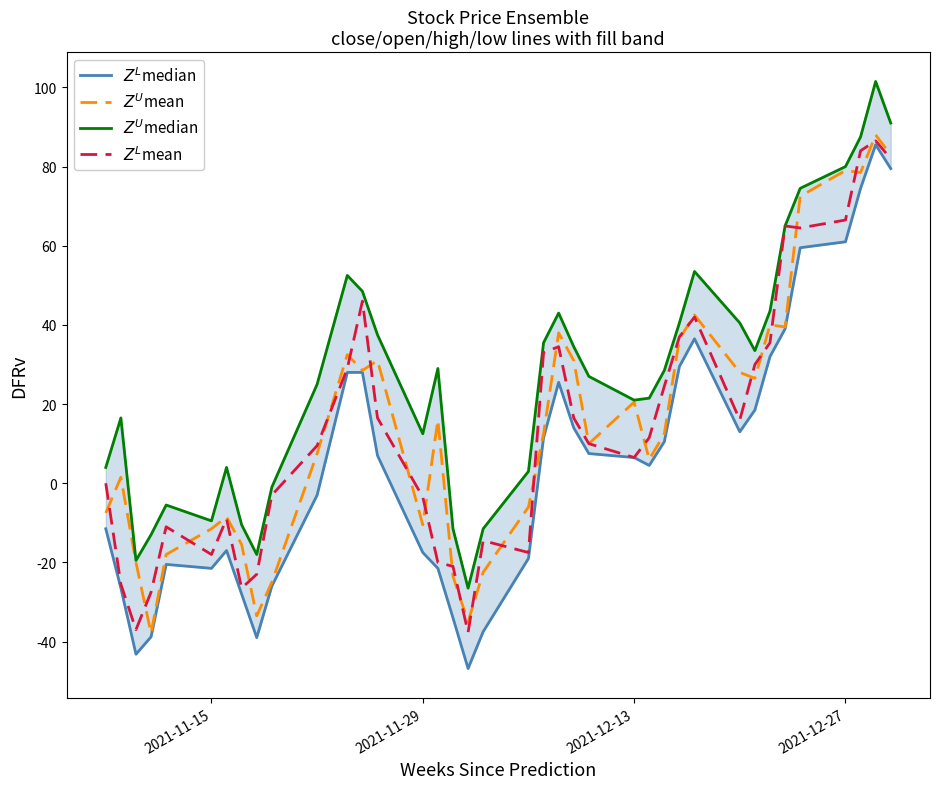

How many lines are shown in the chart?

4